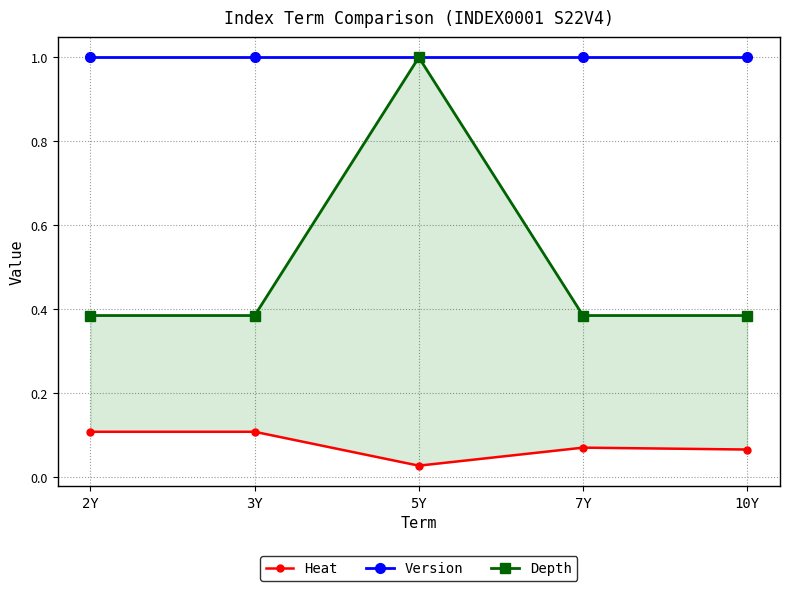

What is the label of the 5th point from the right?

2Y